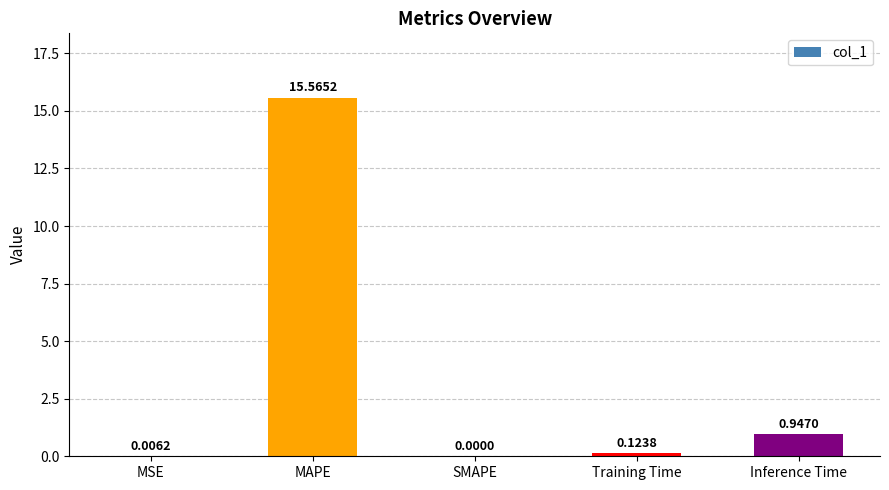

Where is the data nearest to the value 7?

Inference Time